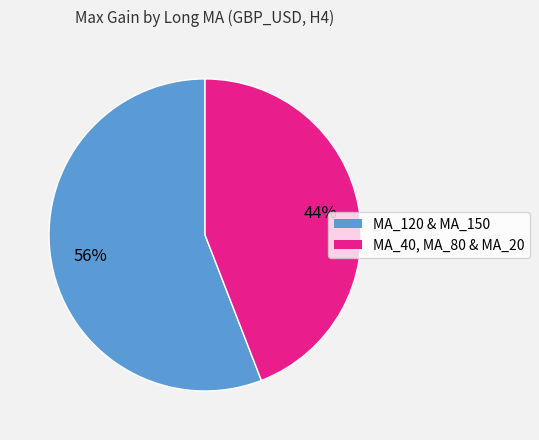

To the nearest percent, what is the average slice percentage?

50%